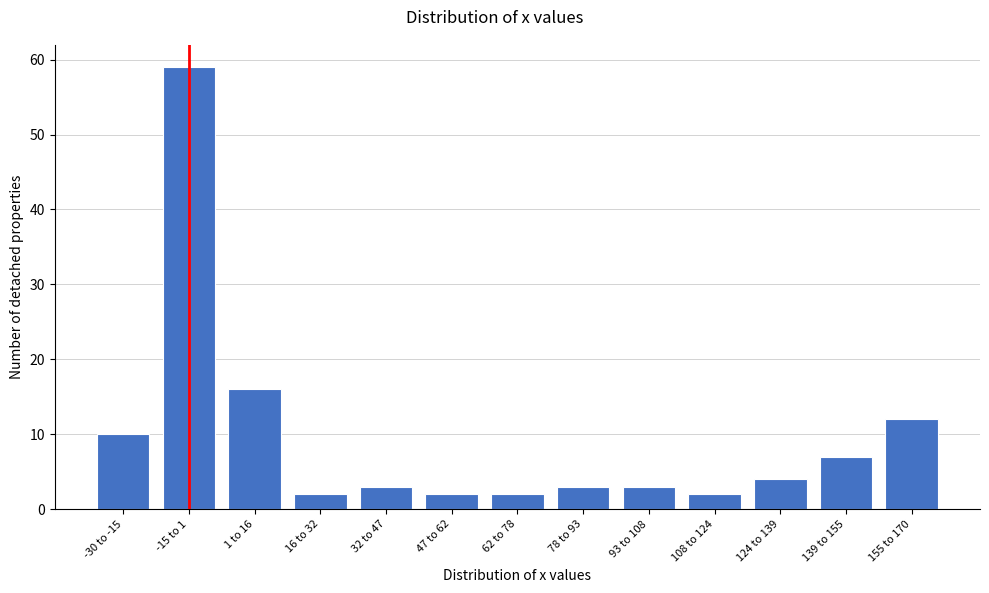

Reading left to right, list all the values displayed in this chart.

-30 to -15=10	-15 to 1=59	1 to 16=16	16 to 32=2	32 to 47=3	47 to 62=2	62 to 78=2	78 to 93=3	93 to 108=3	108 to 124=2	124 to 139=4	139 to 155=7	155 to 170=12